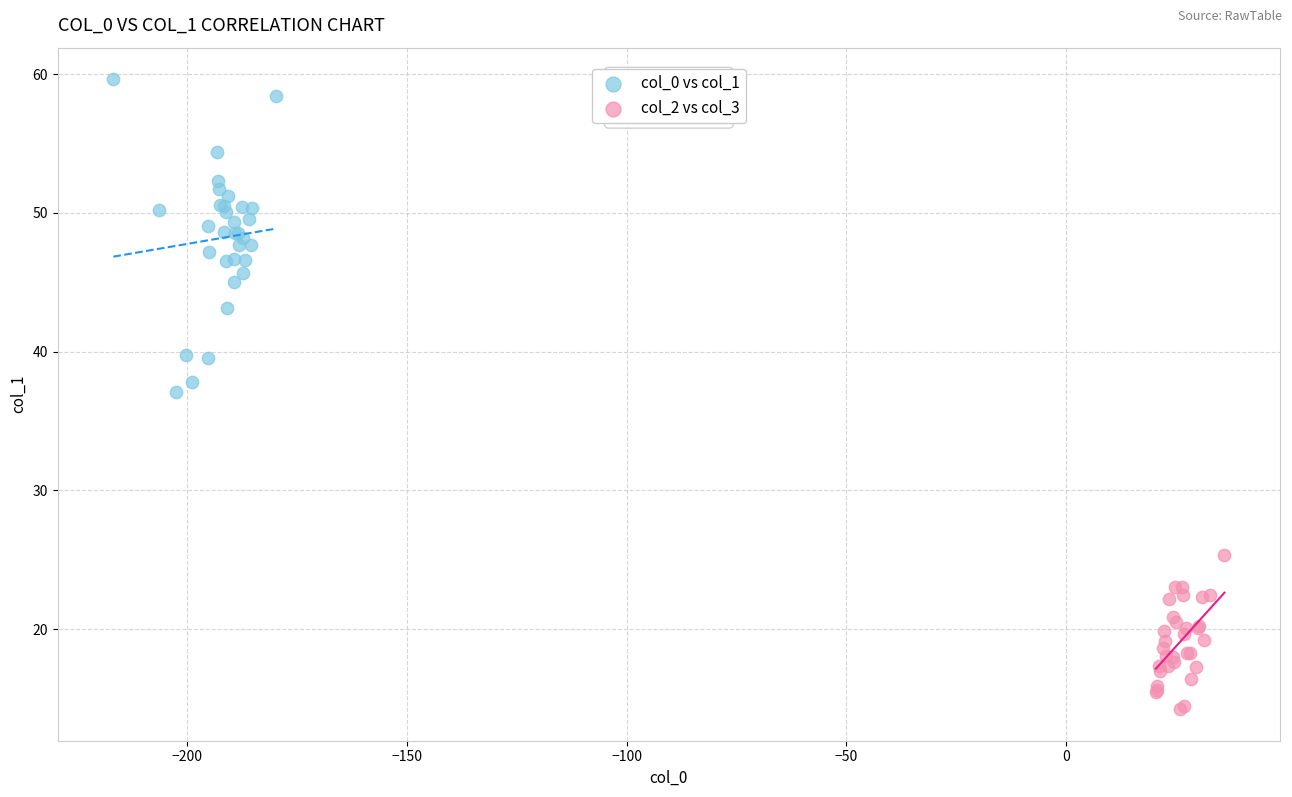

Which series contains the highest Y value?

col_0 vs col_1